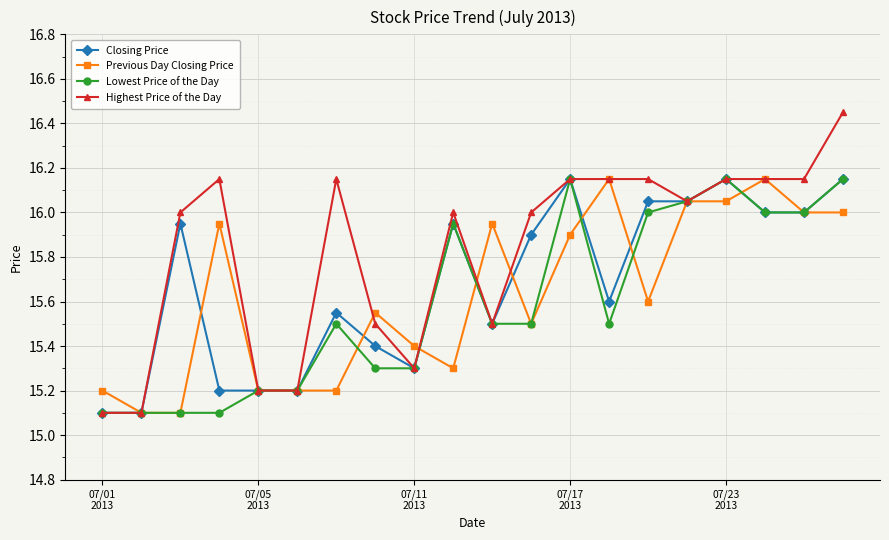

Which series has the widest spread of values?

Highest Price of the Day